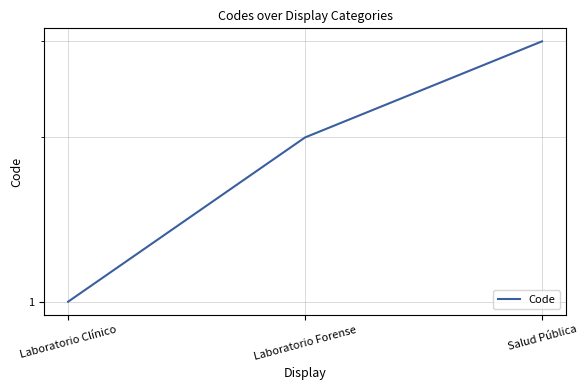

How many lines are shown in the chart?

1